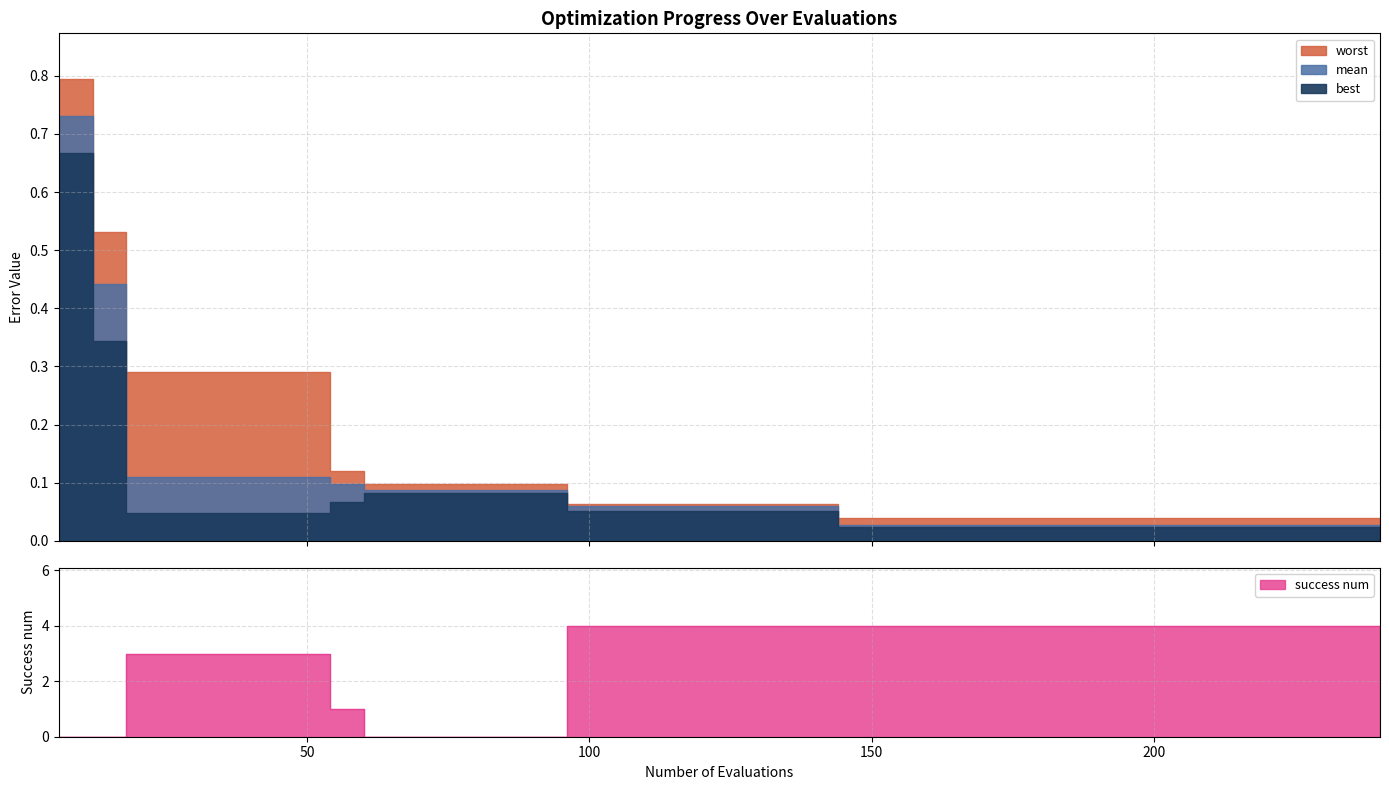

Reading left to right, extract all data points from this chart.

mean: 6=0.7	12=0.4	18=0.1	24=0.1	30=0.1	36=0.1	42=0.1	48=0.1	54=0.1	60=0.1	66=0.1	72=0.1	78=0.1	84=0.1	90=0.1	96=0.1	102=0.1	108=0.1	114=0.1	120=0.1	126=0.1	132=0.1	138=0.1	144=0.0	150=0.0	156=0.0	162=0.0	168=0.0	174=0.0	180=0.0	186=0.0	192=0.0	198=0.0	204=0.0	210=0.0	216=0.0	222=0.0	228=0.0	234=0.0	240=0.0
best: 6=0.7	12=0.3	18=0.0	24=0.0	30=0.0	36=0.0	42=0.0	48=0.0	54=0.1	60=0.1	66=0.1	72=0.1	78=0.1	84=0.1	90=0.1	96=0.1	102=0.1	108=0.1	114=0.1	120=0.1	126=0.1	132=0.1	138=0.1	144=0.0	150=0.0	156=0.0	162=0.0	168=0.0	174=0.0	180=0.0	186=0.0	192=0.0	198=0.0	204=0.0	210=0.0	216=0.0	222=0.0	228=0.0	234=0.0	240=0.0
worst: 6=0.8	12=0.5	18=0.3	24=0.3	30=0.3	36=0.3	42=0.3	48=0.3	54=0.1	60=0.1	66=0.1	72=0.1	78=0.1	84=0.1	90=0.1	96=0.1	102=0.1	108=0.1	114=0.1	120=0.1	126=0.1	132=0.1	138=0.1	144=0.0	150=0.0	156=0.0	162=0.0	168=0.0	174=0.0	180=0.0	186=0.0	192=0.0	198=0.0	204=0.0	210=0.0	216=0.0	222=0.0	228=0.0	234=0.0	240=0.0
success num: 6=0.0	12=0.0	18=3.0	24=3.0	30=3.0	36=3.0	42=3.0	48=3.0	54=1.0	60=0.0	66=0.0	72=0.0	78=0.0	84=0.0	90=0.0	96=4.0	102=4.0	108=4.0	114=4.0	120=4.0	126=4.0	132=4.0	138=4.0	144=4.0	150=4.0	156=4.0	162=4.0	168=4.0	174=4.0	180=4.0	186=4.0	192=4.0	198=4.0	204=4.0	210=4.0	216=4.0	222=4.0	228=4.0	234=4.0	240=4.0